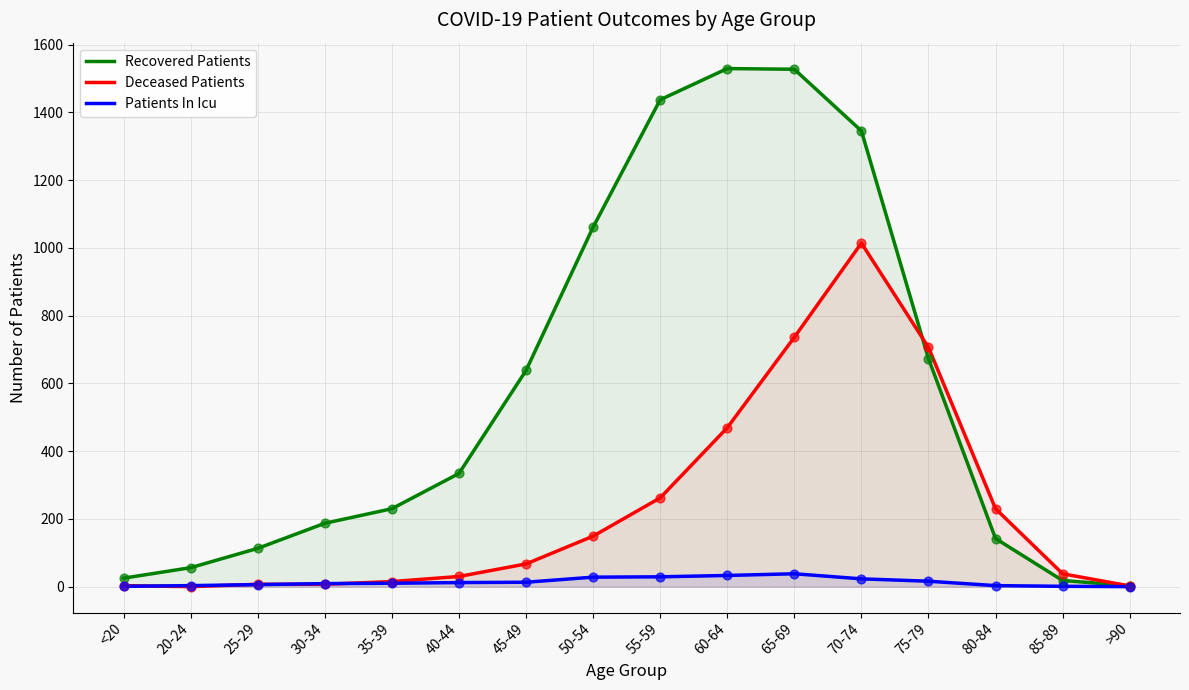

What is the total value across all series at 55-59?

1728